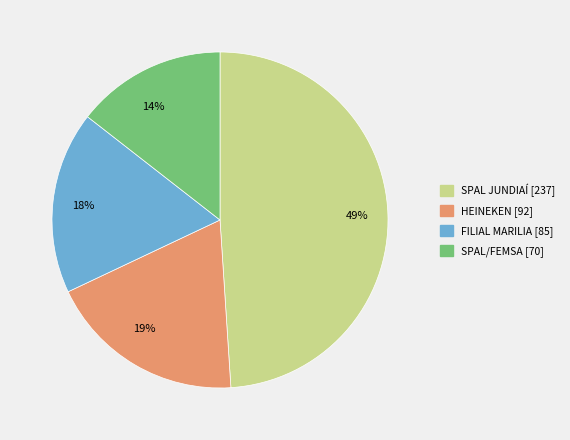

To the nearest percent, what percentage of the pie is SPAL JUNDIAÍ?

49%